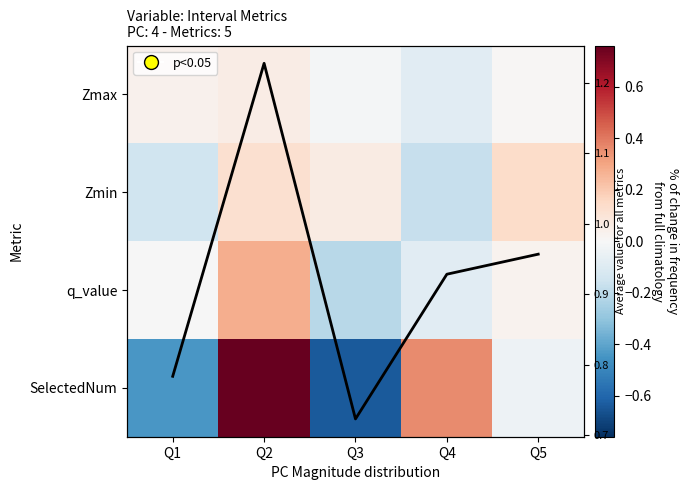

Read the Average across metrics value at Q4.

0.9